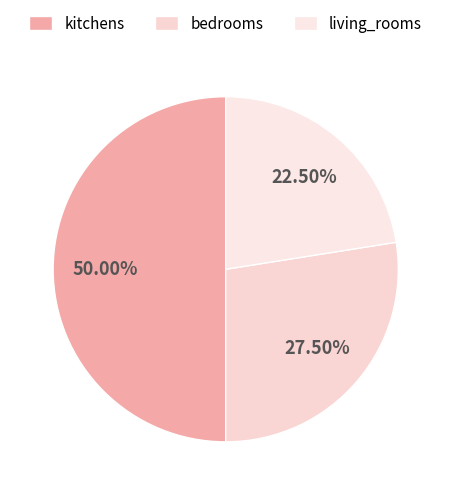

The bedrooms slice represents 42% of the pie. True or false?

False